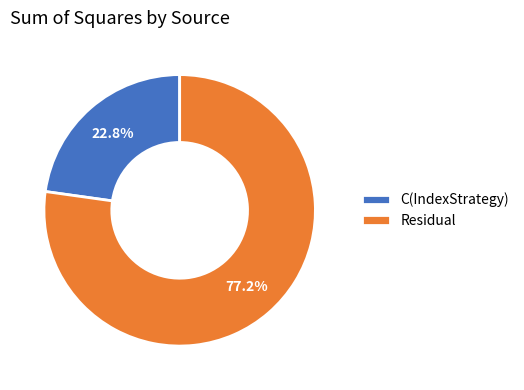

To the nearest percent, what is the difference between the largest and smallest slice percentages?

54%